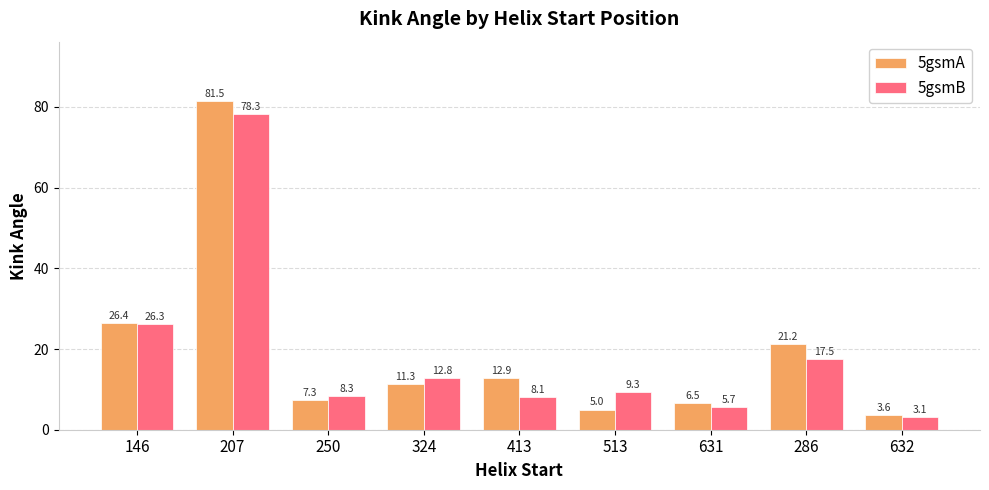

At how many categories does at least one series exceed 44?

1